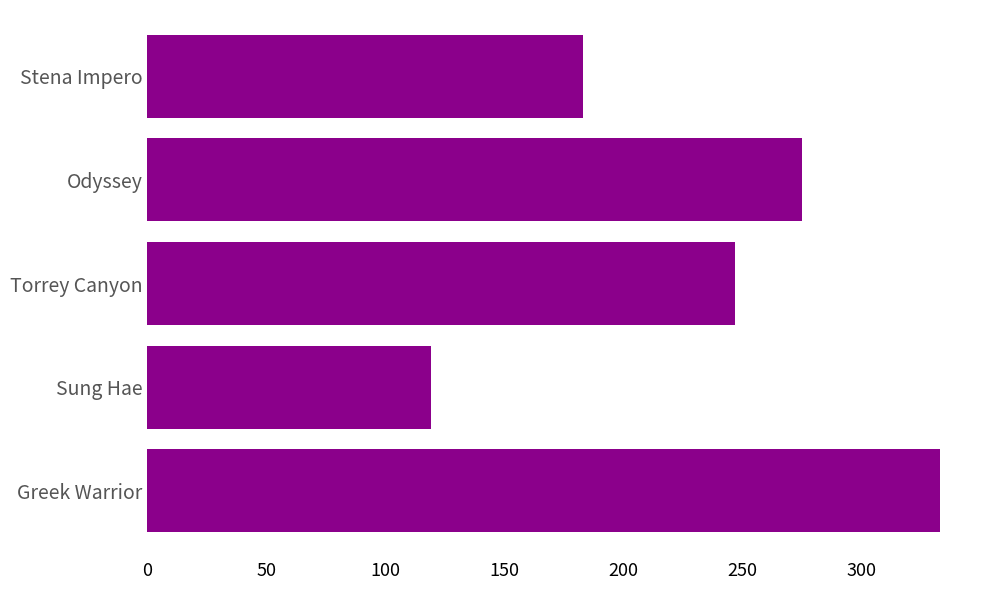

Where is the data nearest to the value 226?

Torrey Canyon